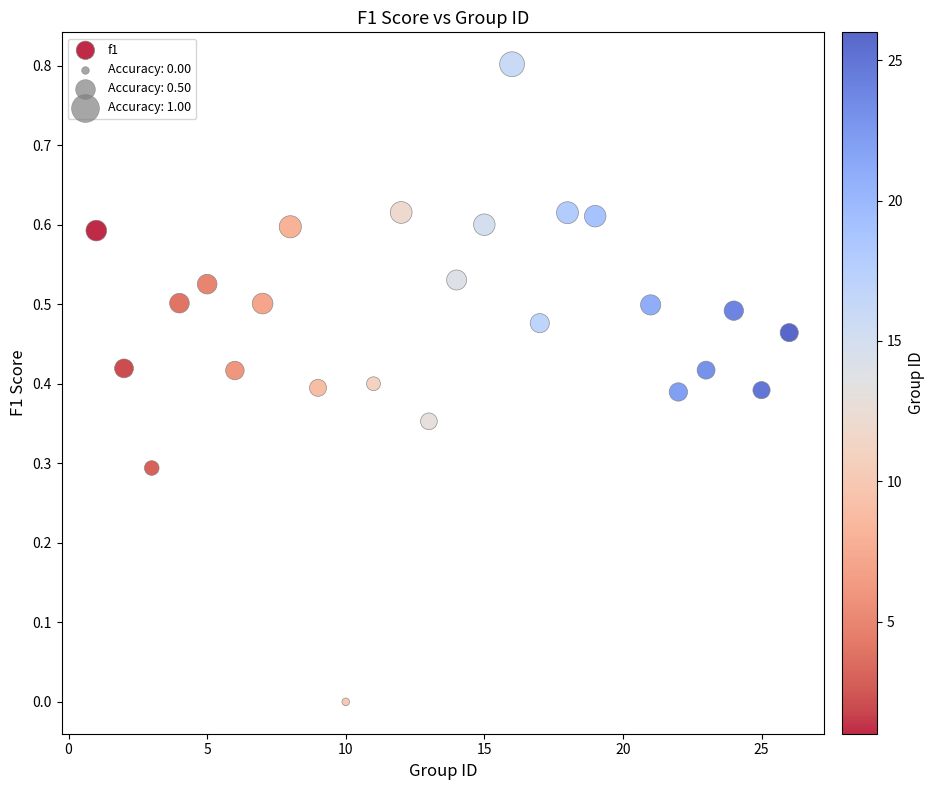

What is the range of Y values (max minus min)?

0.8